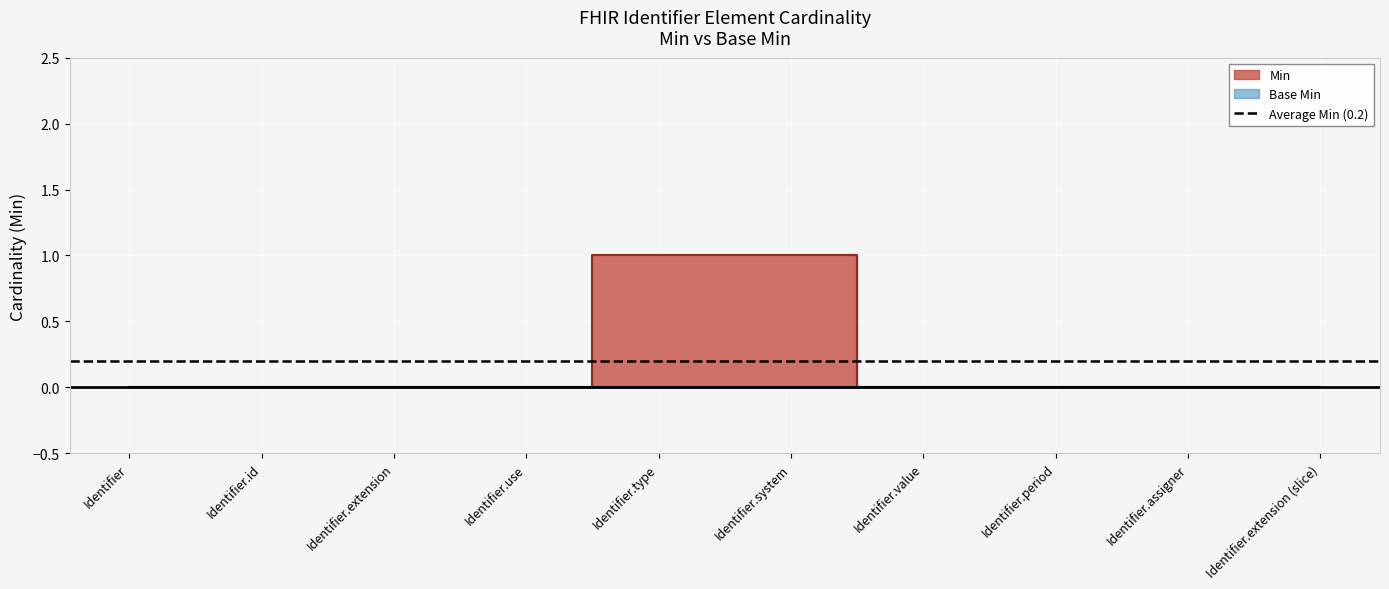

The chart shows a value of 0 at Identifier.id. True or false?

False